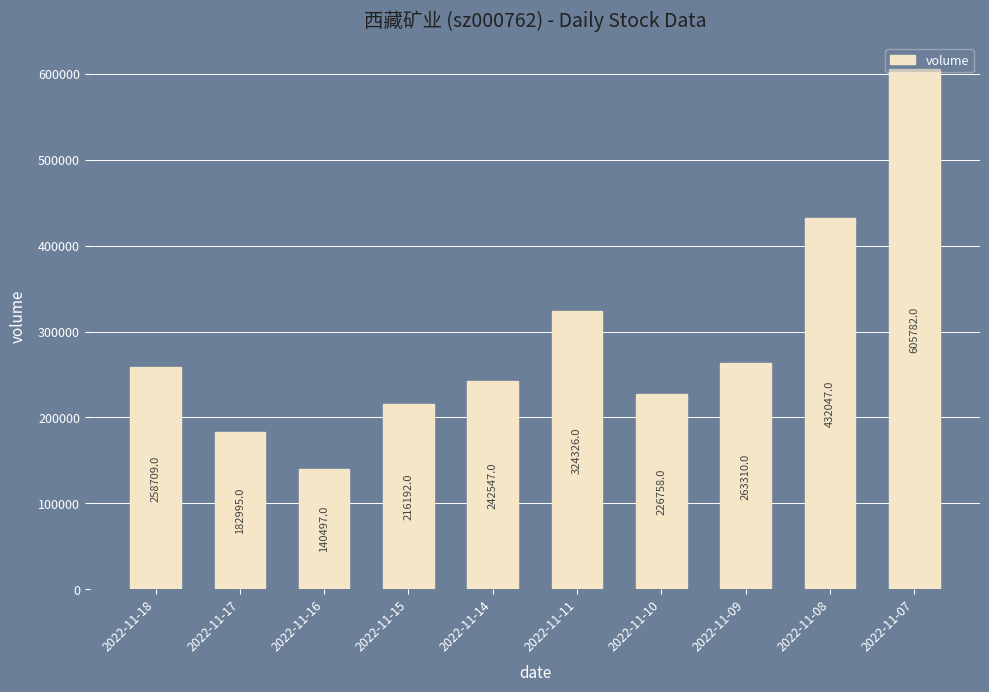

Approximately how many times larger is the value at 2022-11-17 compared to 2022-11-16?

1.3